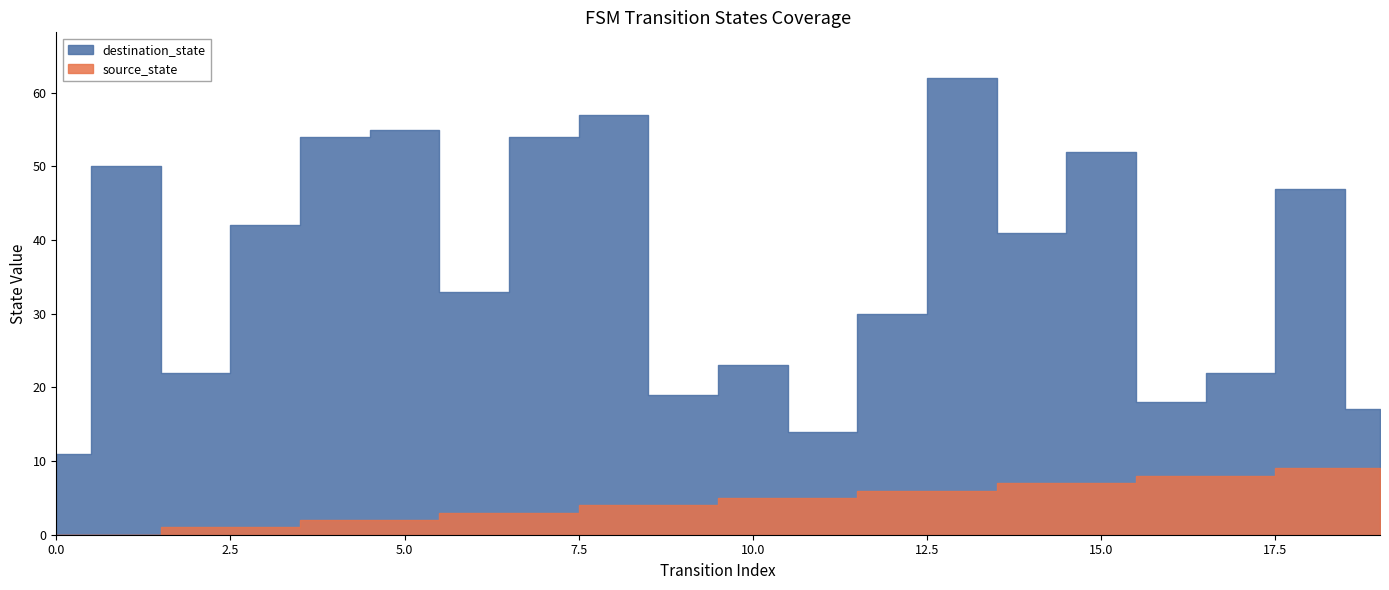

What is the sum of all source_state values?

90